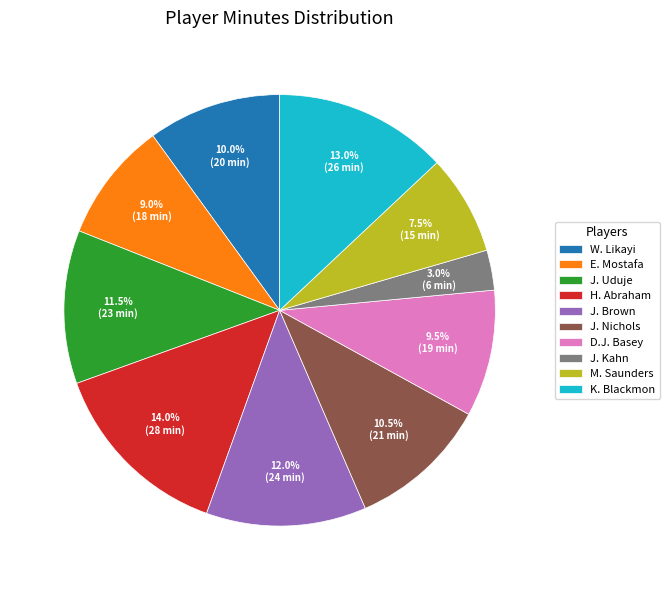

Approximately how many times larger is the value at J. Brown compared to J. Kahn?

4.0